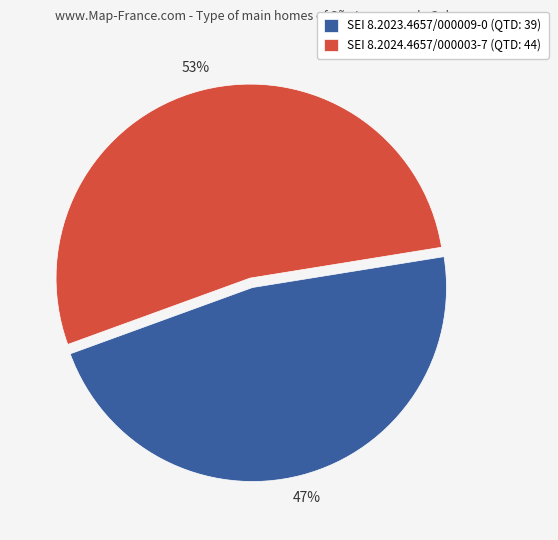

To the nearest percent, what is the average slice percentage?

50%